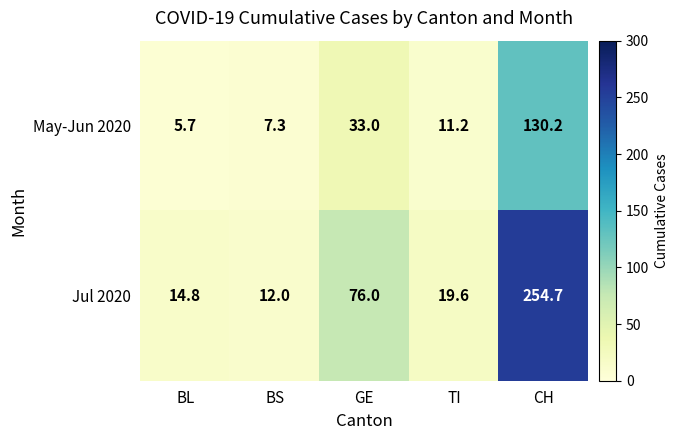

Which category has the lowest value in the Jul 2020 series?

BS